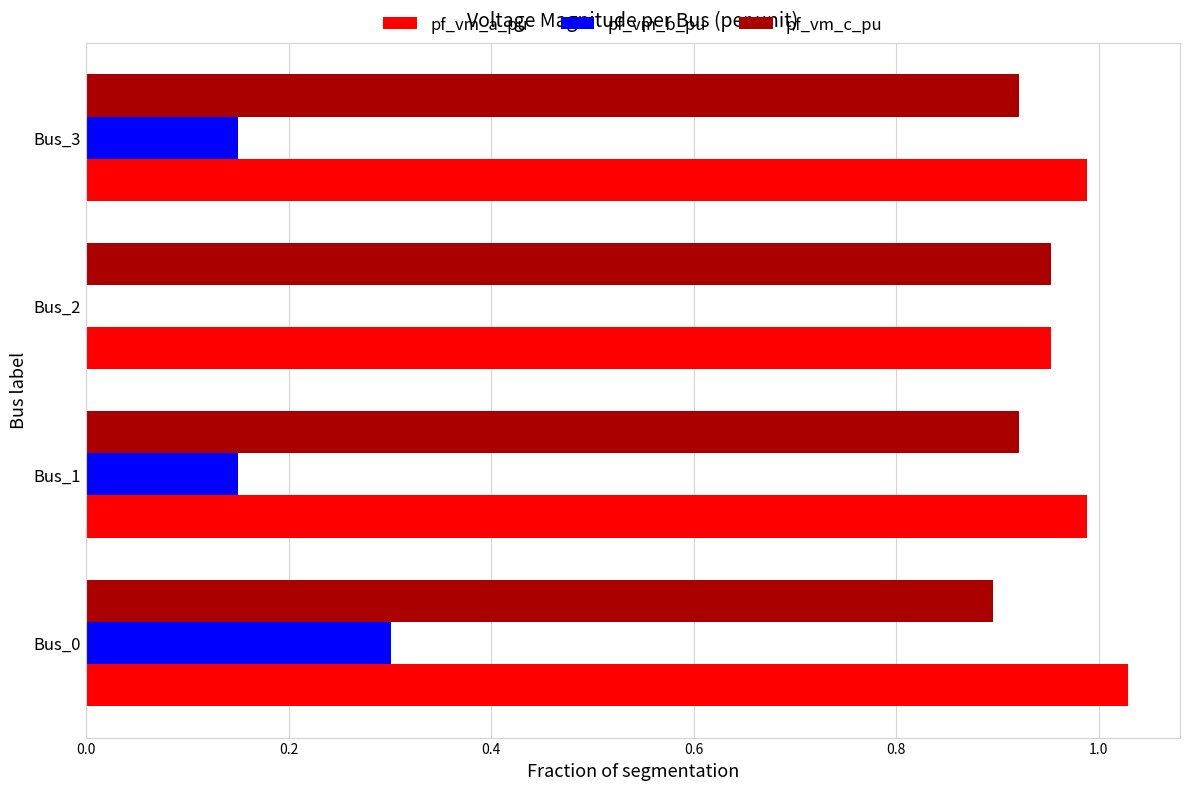

True or false: pf_vm_a_pu has a value of 0.3 at Bus_2.

False